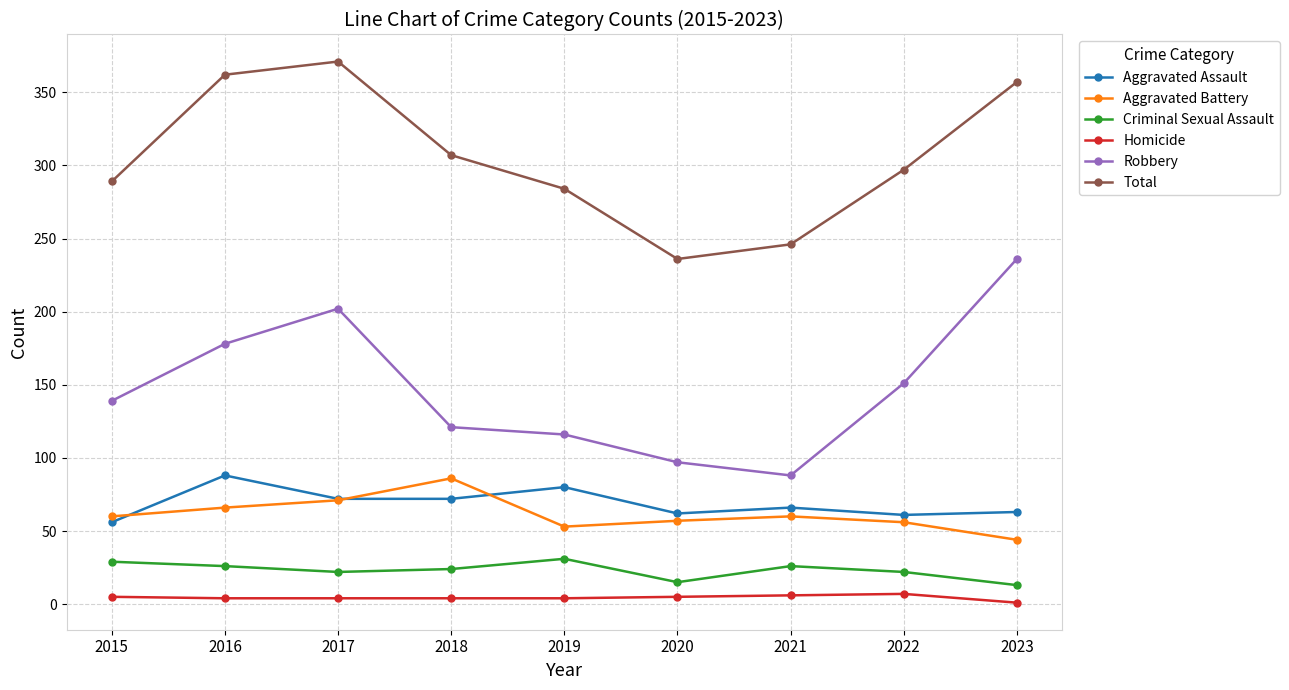

How many interior local valleys does the Total series have?

1